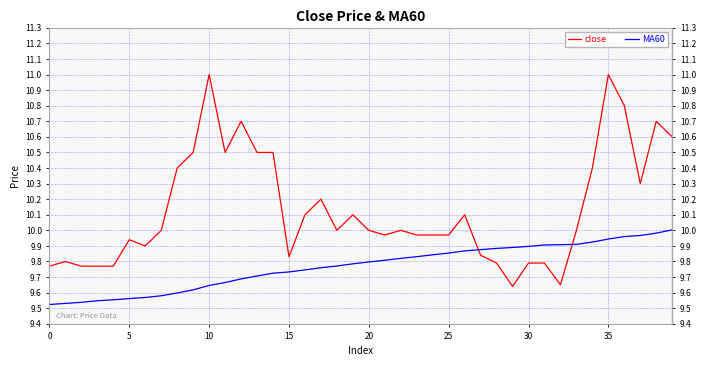

What is the difference between the maximum and minimum values in the close series?

1.4